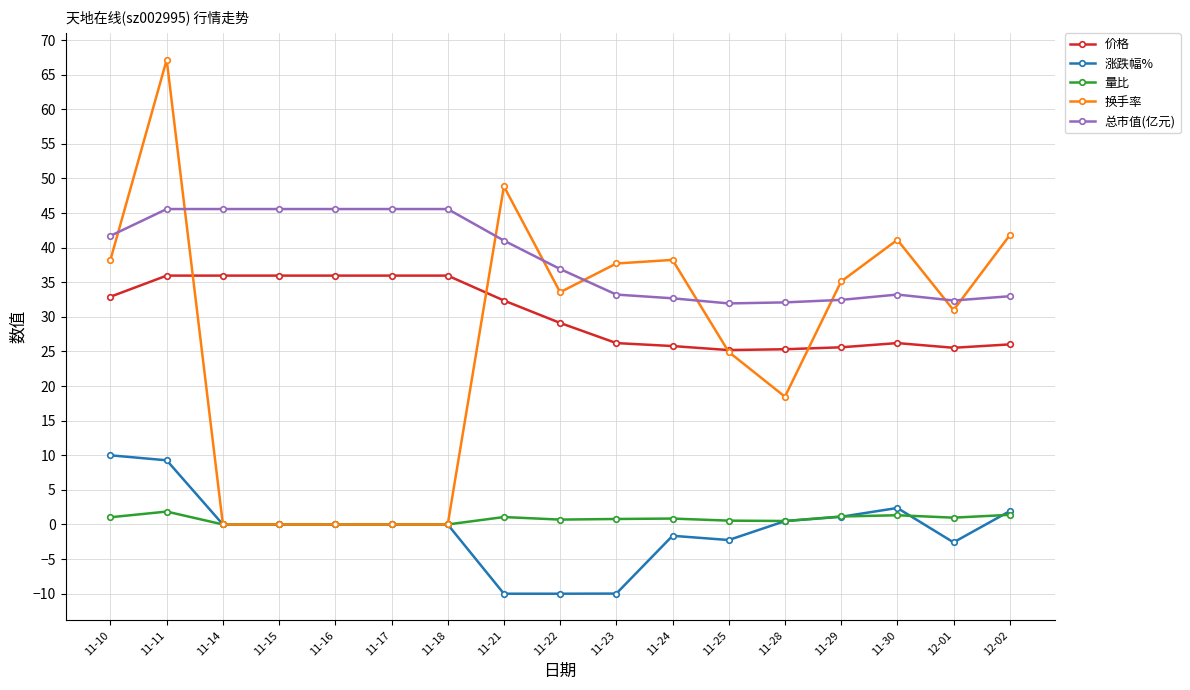

What position from the right is 12-02?

1